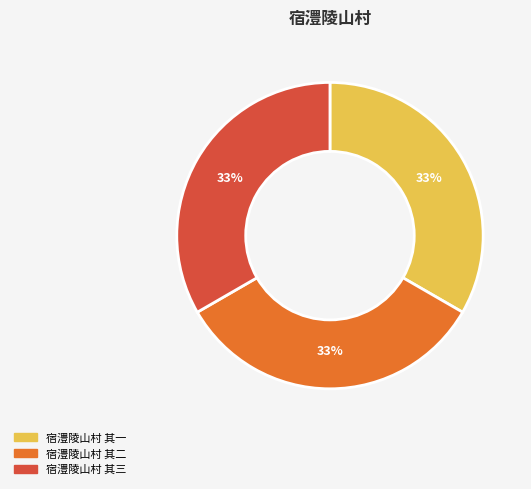

Is there a majority slice in this chart?

No